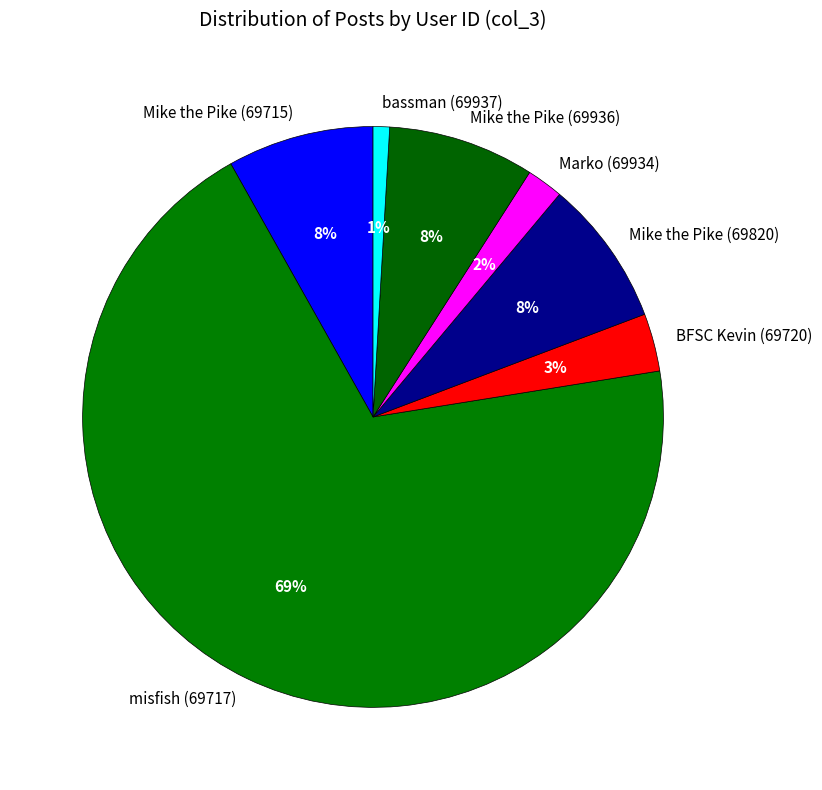

Is it true that Marko (69934) is 16% of the pie?

False